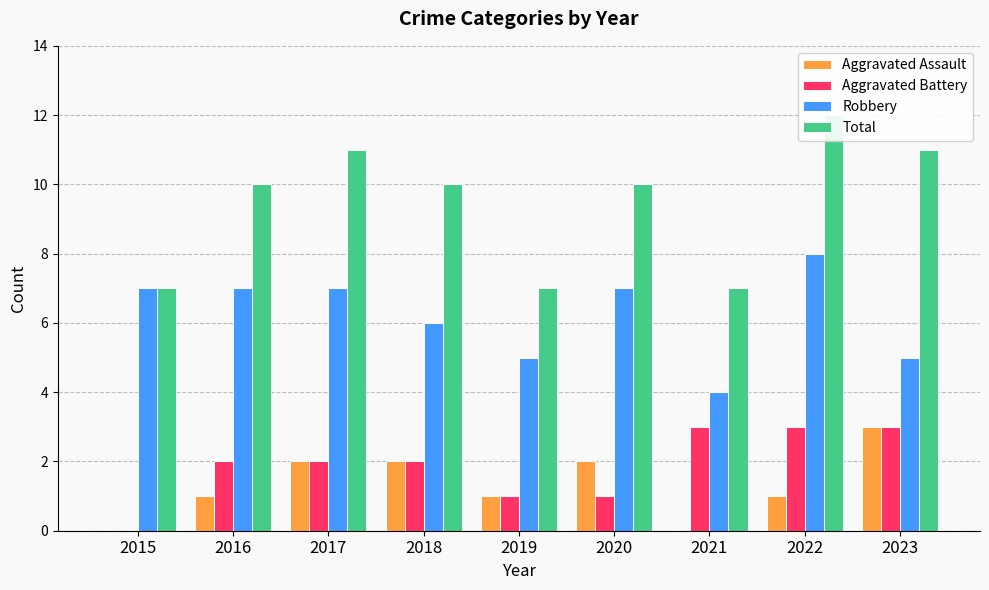

What is the value of the Aggravated Battery bar at the 5th from the left?

1